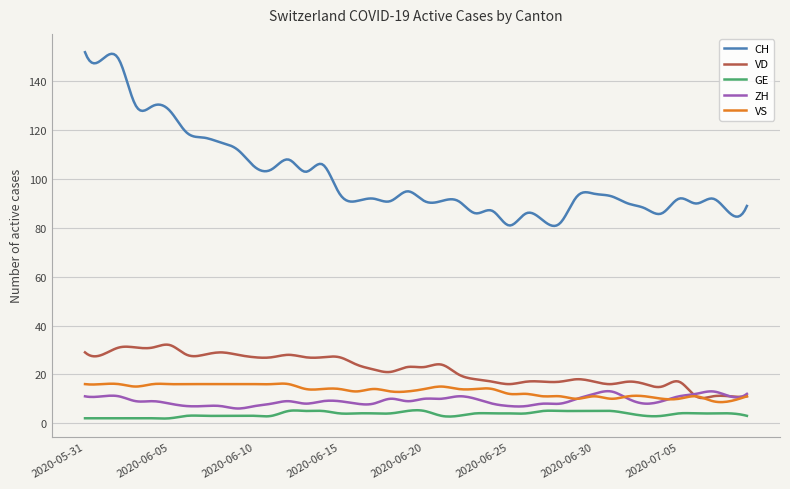

How many categories are shown in the chart?

300